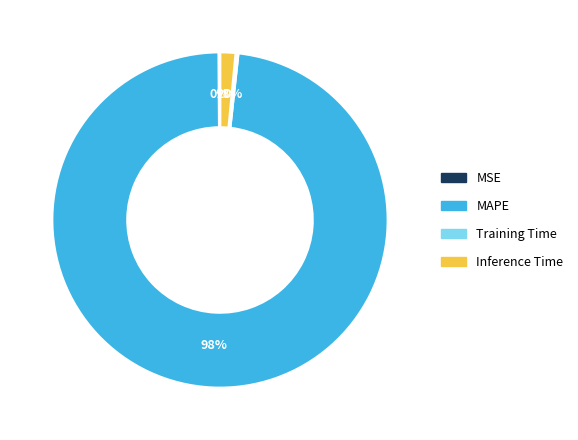

The Inference Time slice represents 14% of the pie. True or false?

False